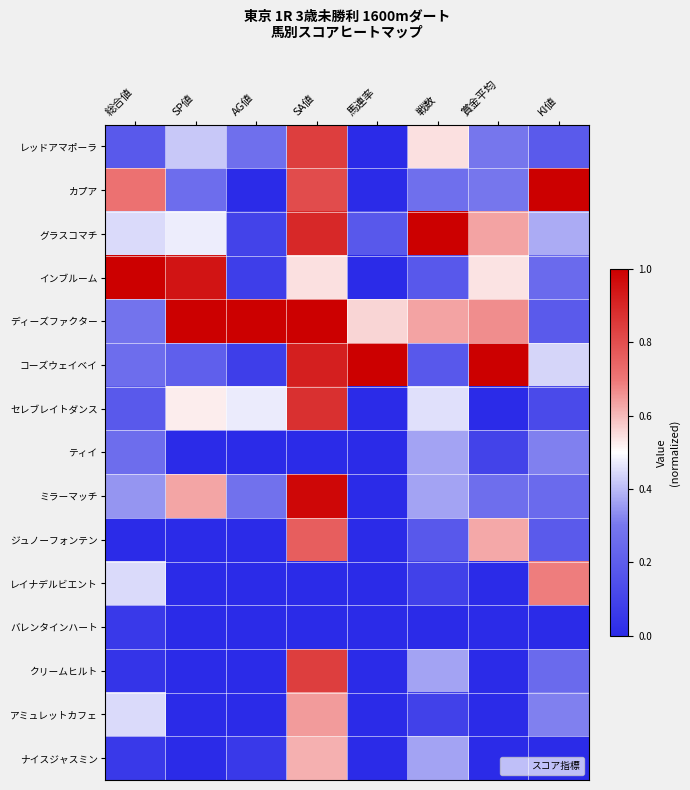

Which label corresponds to the smallest value in the chart?

馬連率